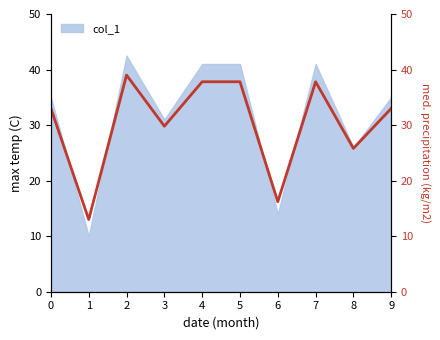

Which label corresponds to the smallest value in the chart?

1